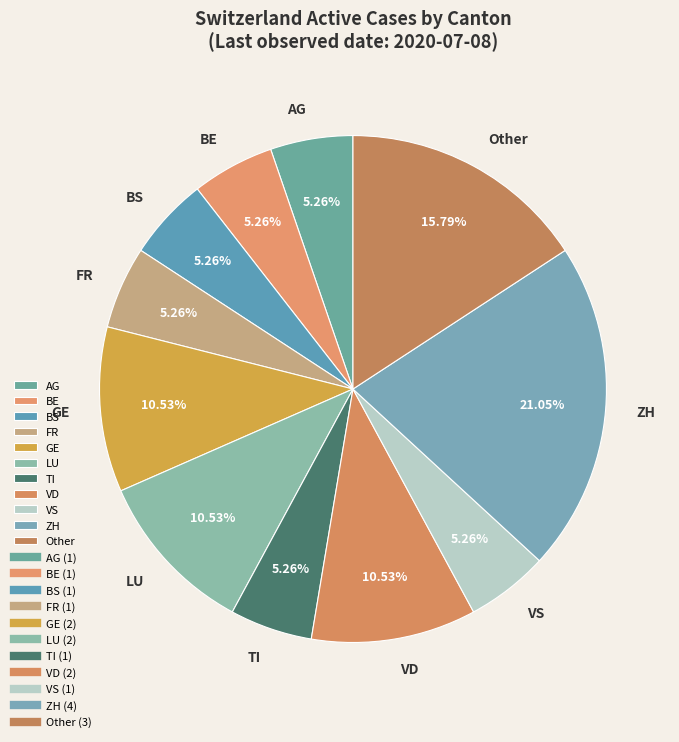

Does GE represent more than half of the total?

No